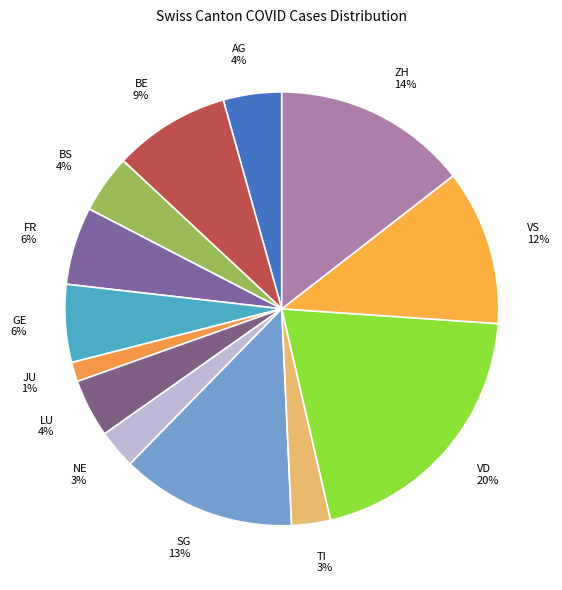

Approximately how many times larger is the value at VS compared to BE?

1.3